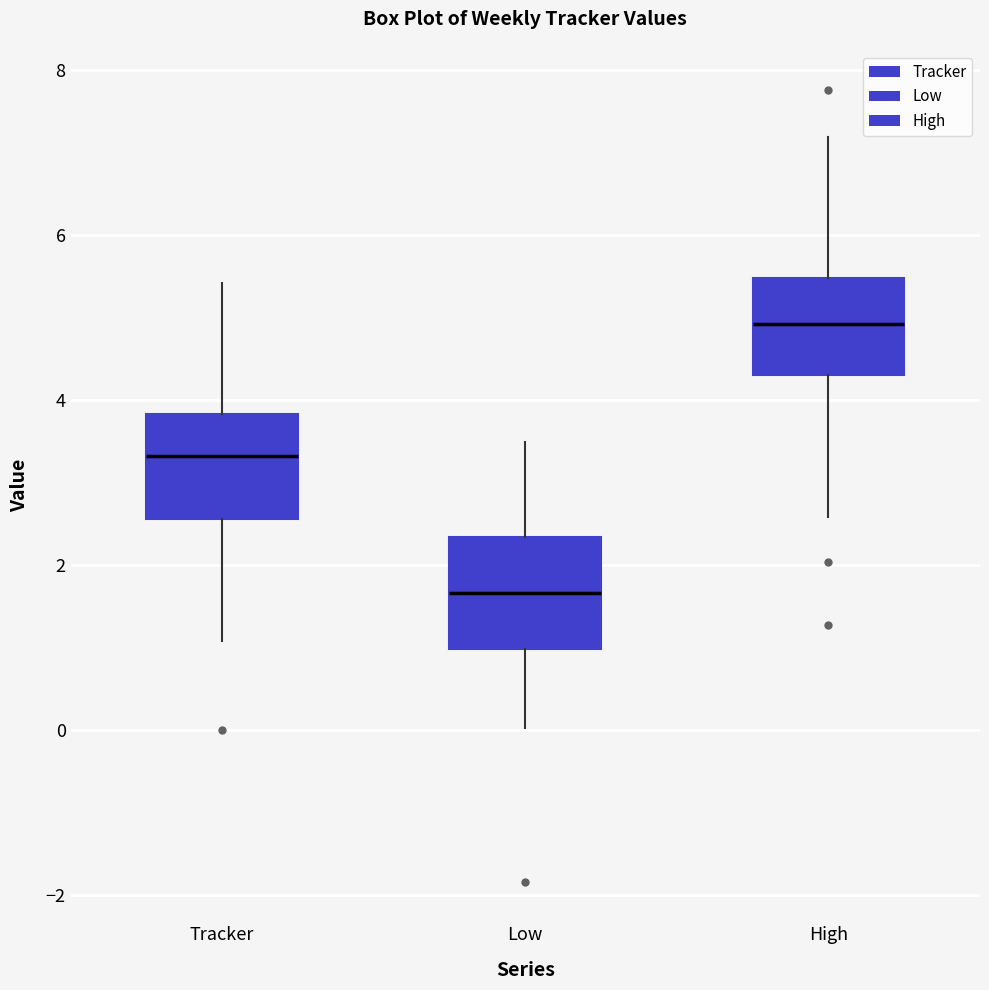

Where is the lower edge of the box for High on the y-axis? The values are not printed on the chart, so give them approximately, as read against the axis.

4.4